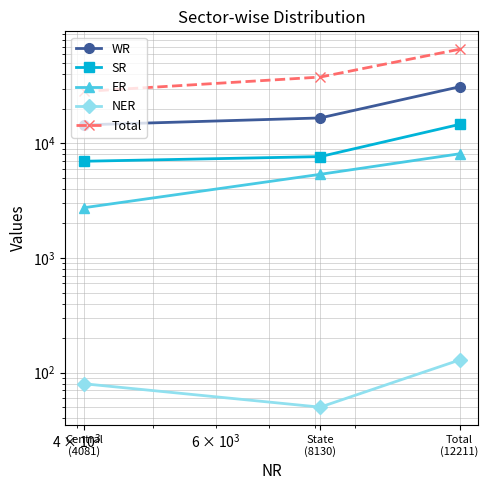

What is the minimum value shown in the chart?

50